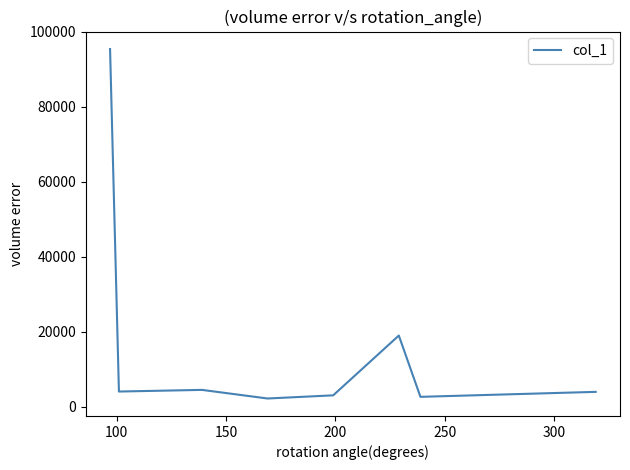

What is the smallest value displayed?

2228.1